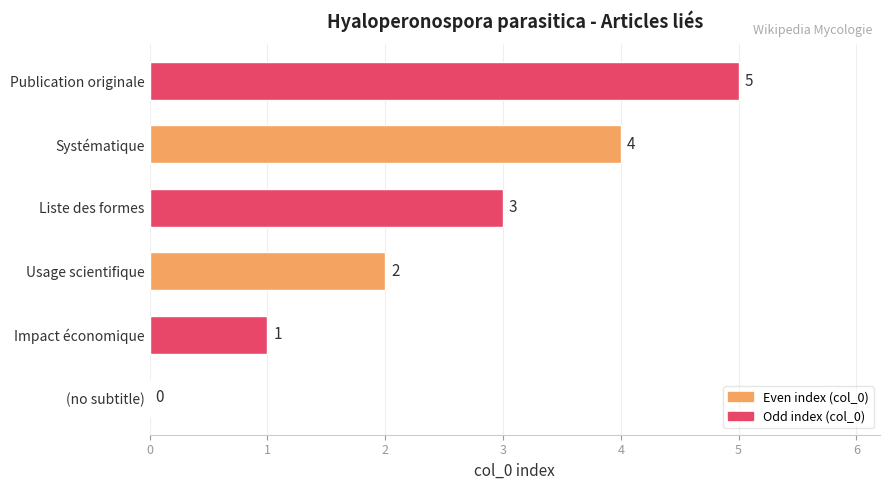

Between Liste des formes and Impact économique, which is larger?

Liste des formes